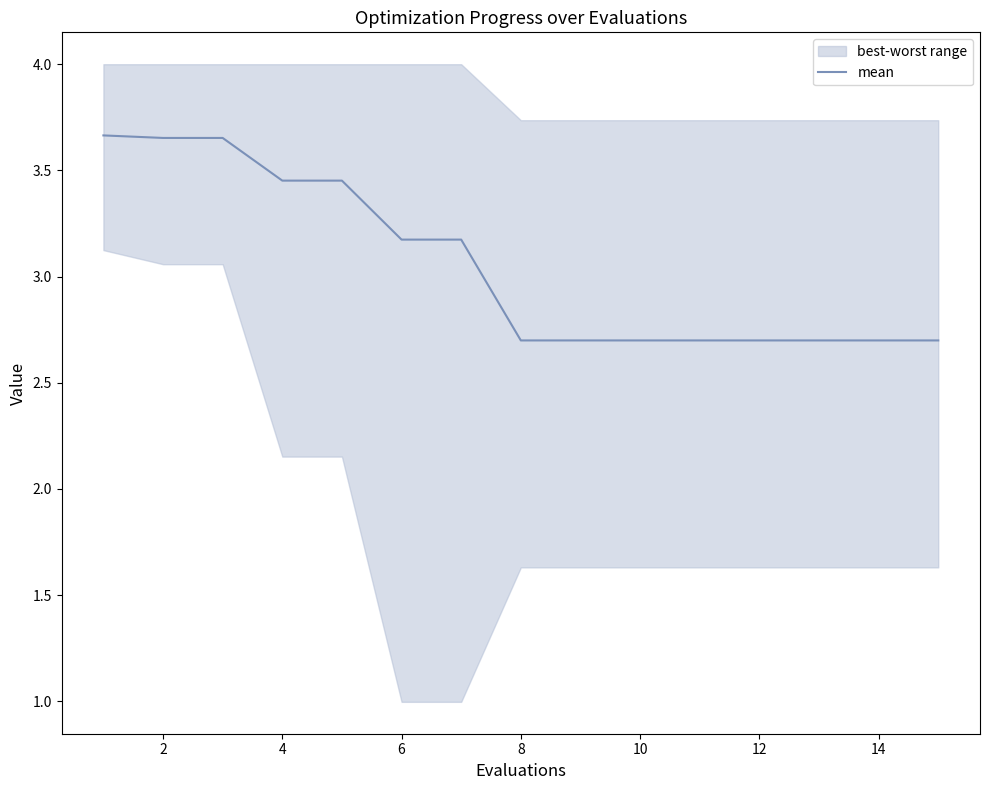

What is the difference between the maximum and minimum values?

1.0